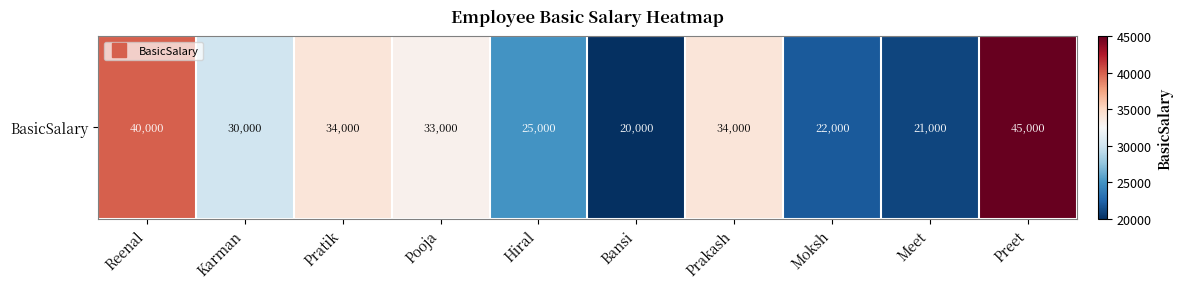

List the labels in order of value, largest first.

Preet, Reenal, Pratik, Prakash, Pooja, Karman, Hiral, Moksh, Meet, Bansi